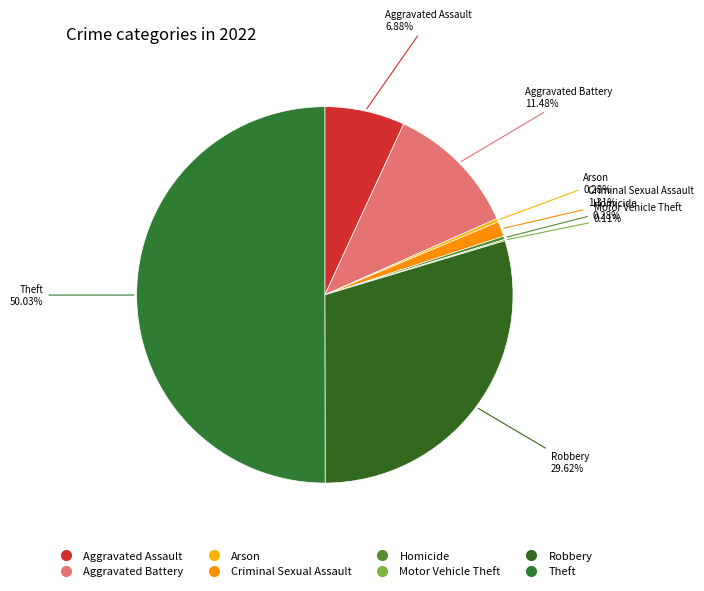

What is the change in value from Aggravated Assault to Aggravated Battery?

+81